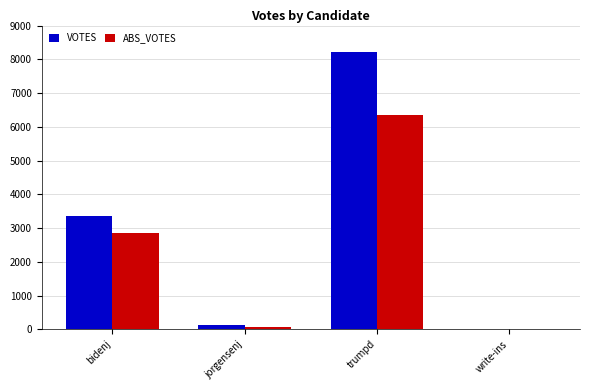

Reading left to right, list all the values displayed in this chart.

VOTES: bidenj=3353	jorgensenj=122	trumpd=8231	write-ins=4
ABS_VOTES: bidenj=2857	jorgensenj=72	trumpd=6362	write-ins=0